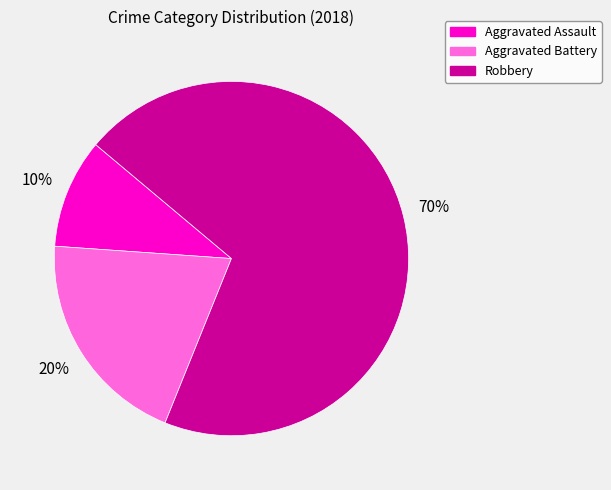

True or false: Aggravated Battery accounts for 20% of the total.

True